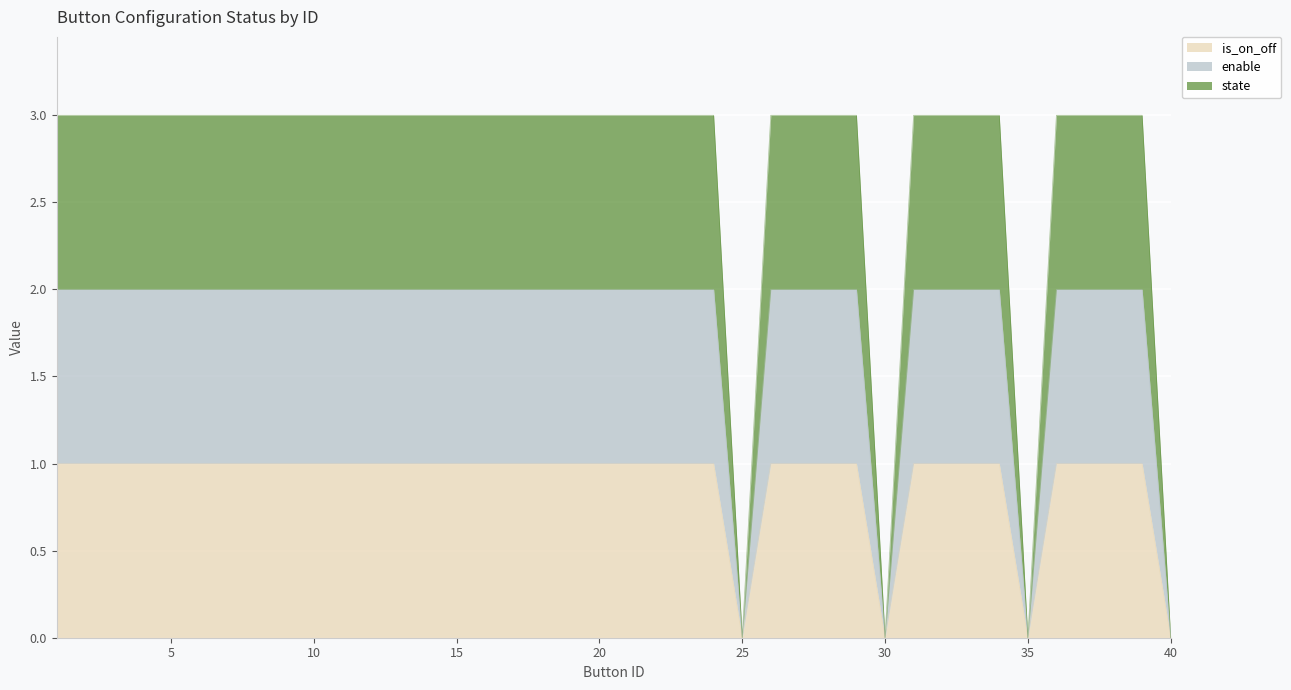

What are all the series names shown in the legend?

is_on_off, enable, state